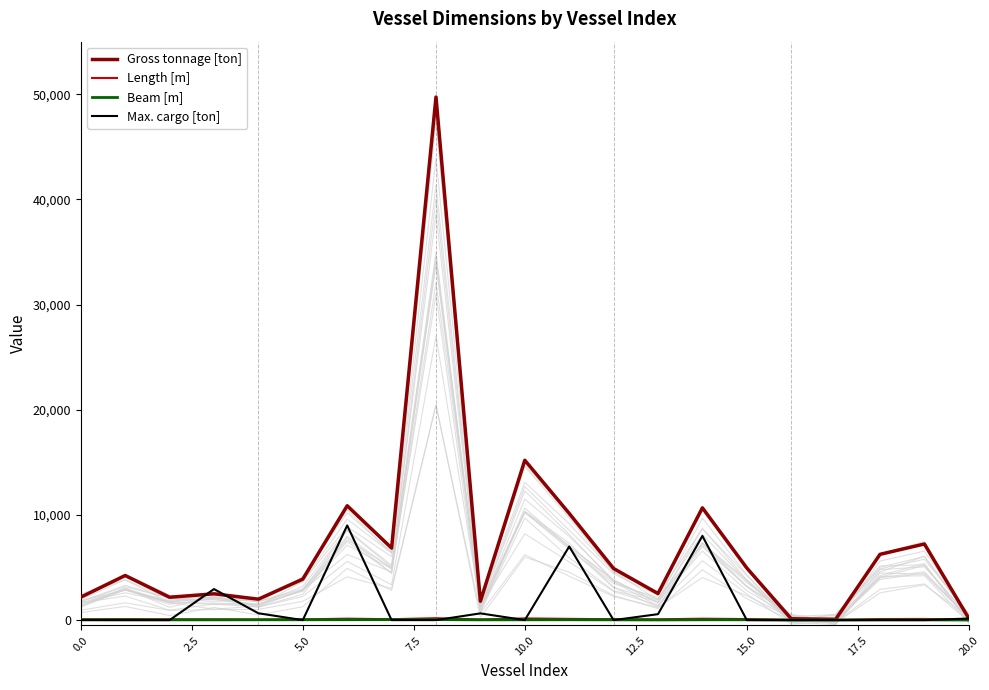

What is the average value of the Gross tonnage [ton] series?

7070.0